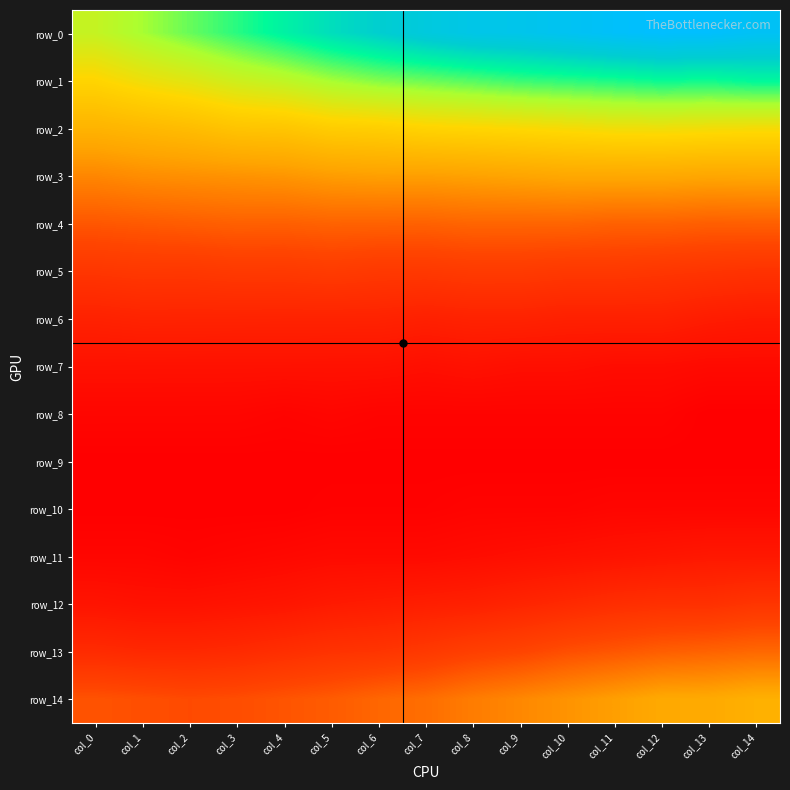

Reading left to right, list all the values displayed in this chart.

row_0: col_0=0.1	col_1=0.1	col_2=0.1	col_3=0.1	col_4=0.1	col_5=0.1	col_6=0.1	col_7=0.1	col_8=0.1	col_9=0.1	col_10=0.1	col_11=0.1	col_12=0.1	col_13=0.1	col_14=0.1
row_1: col_0=0.0	col_1=0.1	col_2=0.1	col_3=0.1	col_4=0.1	col_5=0.1	col_6=0.1	col_7=0.1	col_8=0.1	col_9=0.1	col_10=0.1	col_11=0.1	col_12=0.1	col_13=0.1	col_14=0.1
row_2: col_0=0.0	col_1=0.0	col_2=0.0	col_3=0.0	col_4=0.0	col_5=0.0	col_6=0.0	col_7=0.0	col_8=0.0	col_9=0.0	col_10=0.1	col_11=0.1	col_12=0.1	col_13=0.1	col_14=0.1
row_3: col_0=0.0	col_1=0.0	col_2=0.0	col_3=0.0	col_4=0.0	col_5=0.0	col_6=0.0	col_7=0.0	col_8=0.0	col_9=0.0	col_10=0.0	col_11=0.0	col_12=0.0	col_13=0.0	col_14=0.0
row_4: col_0=0.0	col_1=0.0	col_2=0.0	col_3=0.0	col_4=0.0	col_5=0.0	col_6=0.0	col_7=0.0	col_8=0.0	col_9=0.0	col_10=0.0	col_11=0.0	col_12=0.0	col_13=0.0	col_14=0.0
row_5: col_0=0.0	col_1=0.0	col_2=0.0	col_3=0.0	col_4=0.0	col_5=0.0	col_6=0.0	col_7=0.0	col_8=0.0	col_9=0.0	col_10=0.0	col_11=0.0	col_12=0.0	col_13=0.0	col_14=0.0
row_6: col_0=0.0	col_1=0.0	col_2=0.0	col_3=0.0	col_4=0.0	col_5=0.0	col_6=0.0	col_7=0.0	col_8=0.0	col_9=0.0	col_10=0.0	col_11=0.0	col_12=0.0	col_13=0.0	col_14=0.0
row_7: col_0=0.0	col_1=0.0	col_2=0.0	col_3=0.0	col_4=0.0	col_5=0.0	col_6=0.0	col_7=0.0	col_8=0.0	col_9=0.0	col_10=0.0	col_11=0.0	col_12=0.0	col_13=0.0	col_14=0.0
row_8: col_0=0.0	col_1=0.0	col_2=0.0	col_3=0.0	col_4=0.0	col_5=0.0	col_6=0.0	col_7=0.0	col_8=0.0	col_9=0.0	col_10=0.0	col_11=0.0	col_12=0.0	col_13=0.0	col_14=0.0
row_9: col_0=0.0	col_1=0.0	col_2=0.0	col_3=0.0	col_4=0.0	col_5=0.0	col_6=0.0	col_7=0.0	col_8=0.0	col_9=0.0	col_10=0.0	col_11=0.0	col_12=0.0	col_13=0.0	col_14=0.0
row_10: col_0=0.0	col_1=0.0	col_2=0.0	col_3=0.0	col_4=0.0	col_5=0.0	col_6=0.0	col_7=0.0	col_8=0.0	col_9=0.0	col_10=0.0	col_11=0.0	col_12=0.0	col_13=0.0	col_14=0.0
row_11: col_0=0.0	col_1=0.0	col_2=0.0	col_3=0.0	col_4=0.0	col_5=0.0	col_6=0.0	col_7=0.0	col_8=0.0	col_9=0.0	col_10=0.0	col_11=0.0	col_12=0.0	col_13=0.0	col_14=0.0
row_12: col_0=0.0	col_1=0.0	col_2=0.0	col_3=0.0	col_4=0.0	col_5=0.0	col_6=0.0	col_7=0.0	col_8=0.0	col_9=0.0	col_10=0.0	col_11=0.0	col_12=0.0	col_13=0.0	col_14=0.0
row_13: col_0=0.0	col_1=0.0	col_2=0.0	col_3=0.0	col_4=0.0	col_5=0.0	col_6=0.0	col_7=0.0	col_8=0.0	col_9=0.0	col_10=0.0	col_11=0.0	col_12=0.0	col_13=0.0	col_14=0.0
row_14: col_0=0.0	col_1=0.0	col_2=0.0	col_3=0.0	col_4=0.0	col_5=0.0	col_6=0.0	col_7=0.0	col_8=0.0	col_9=0.0	col_10=0.0	col_11=0.0	col_12=0.0	col_13=0.0	col_14=0.0